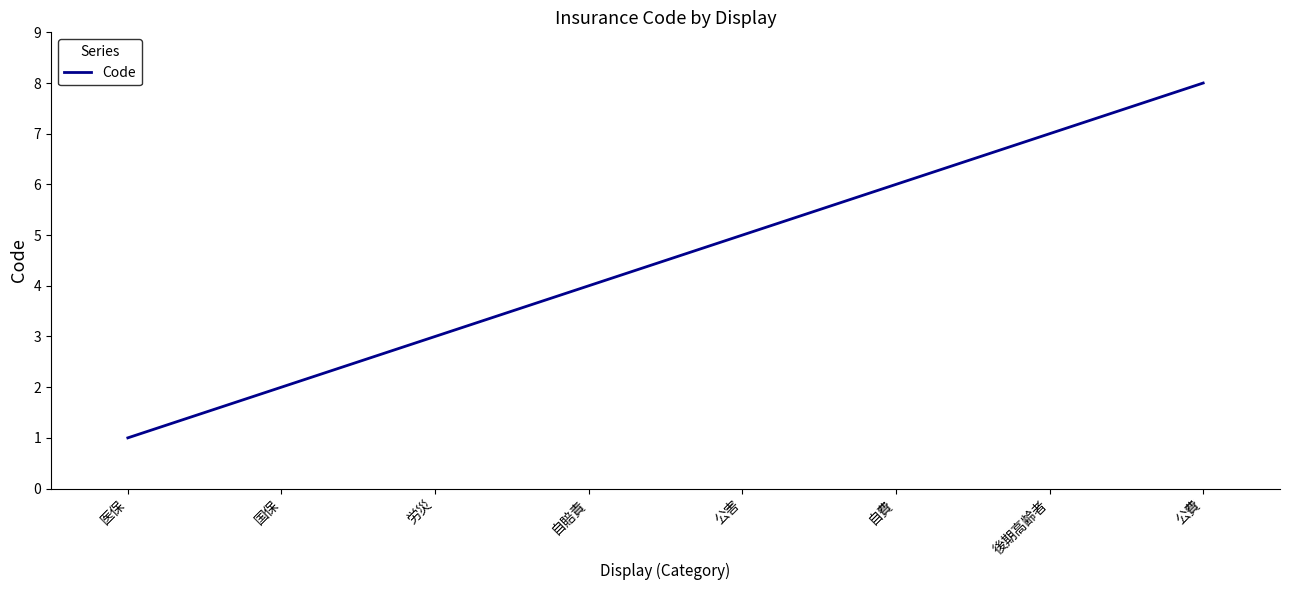

At which category does the chart reach its peak across all series?

公費